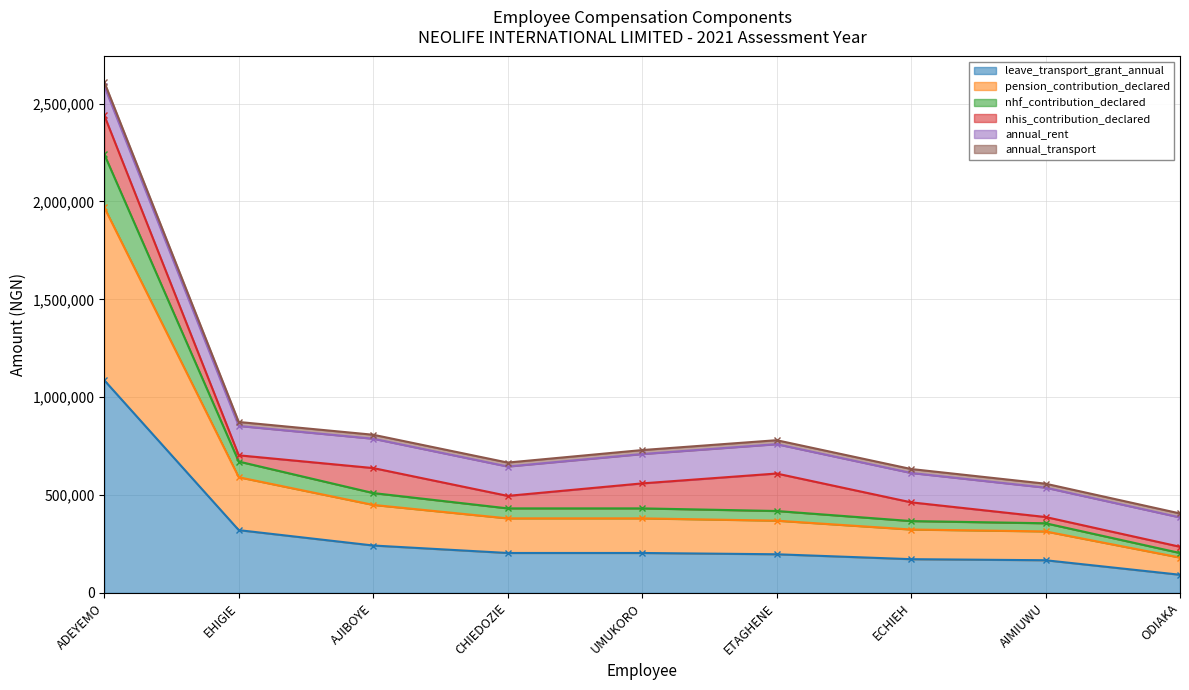

Is it true that leave_transport_grant_annual equals 63328.0 at AJIBOYE?

False